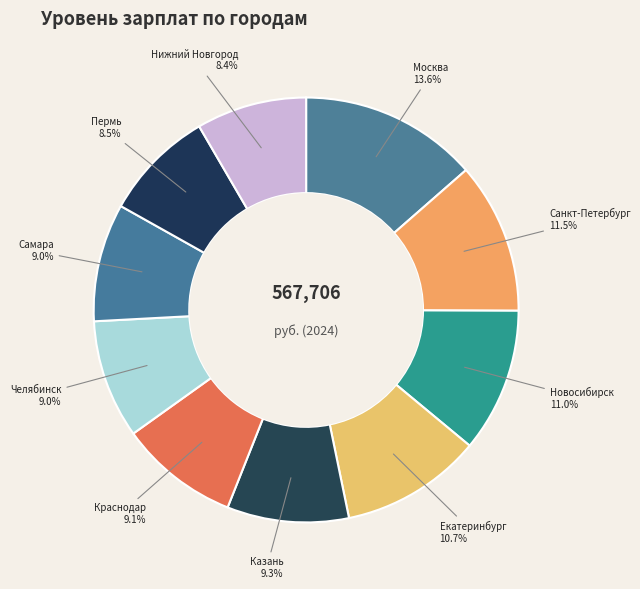

Combined, do Санкт-Петербург and Пермь account for over 50%?

No